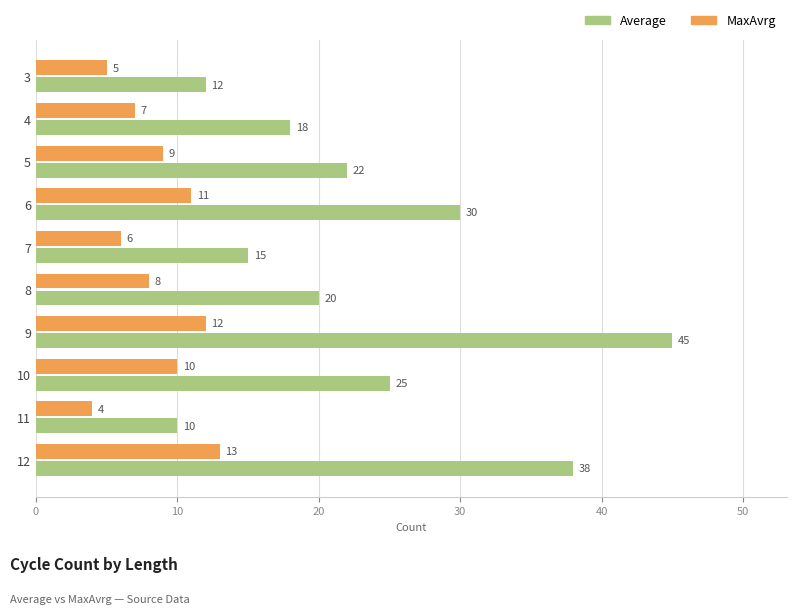

Rank the series at 7 from lowest to highest value.

MaxAvrg, Average